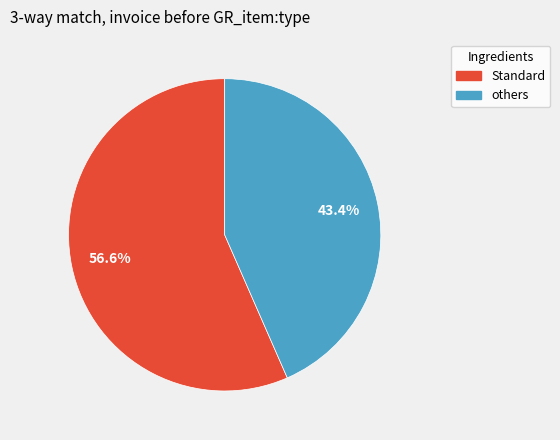

How many slices are in this pie chart?

2